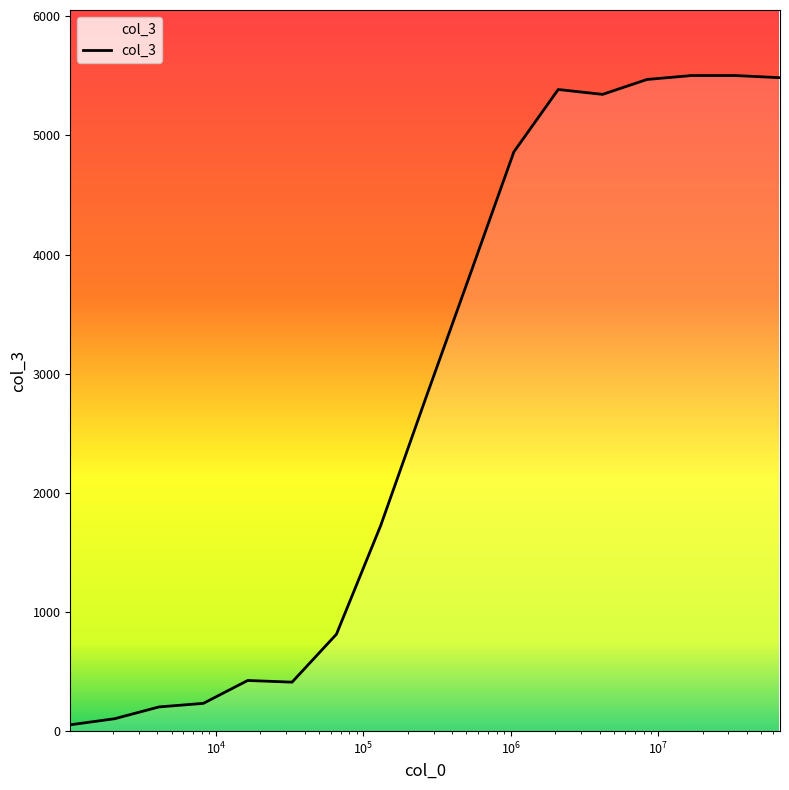

What is the maximum value shown in the chart?

5502